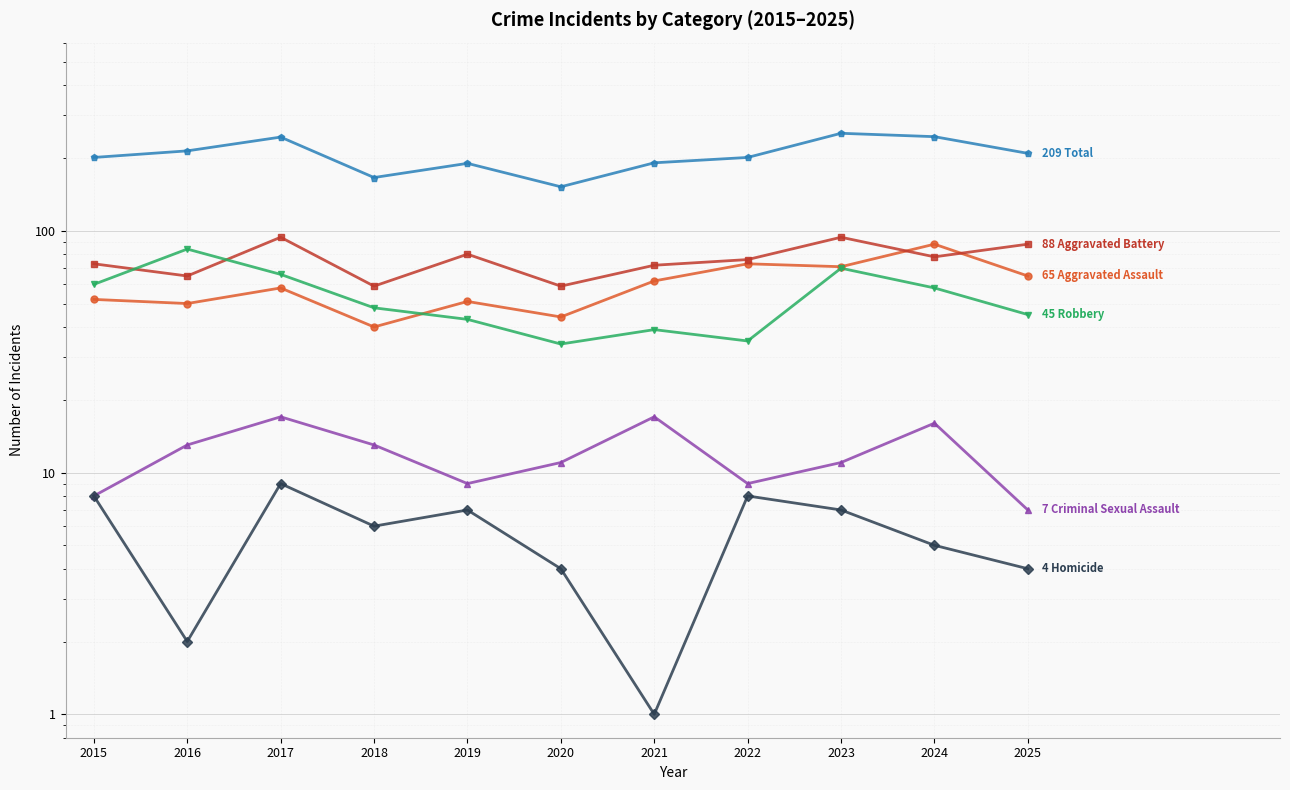

Where is the first local maximum for Aggravated Battery?

2017